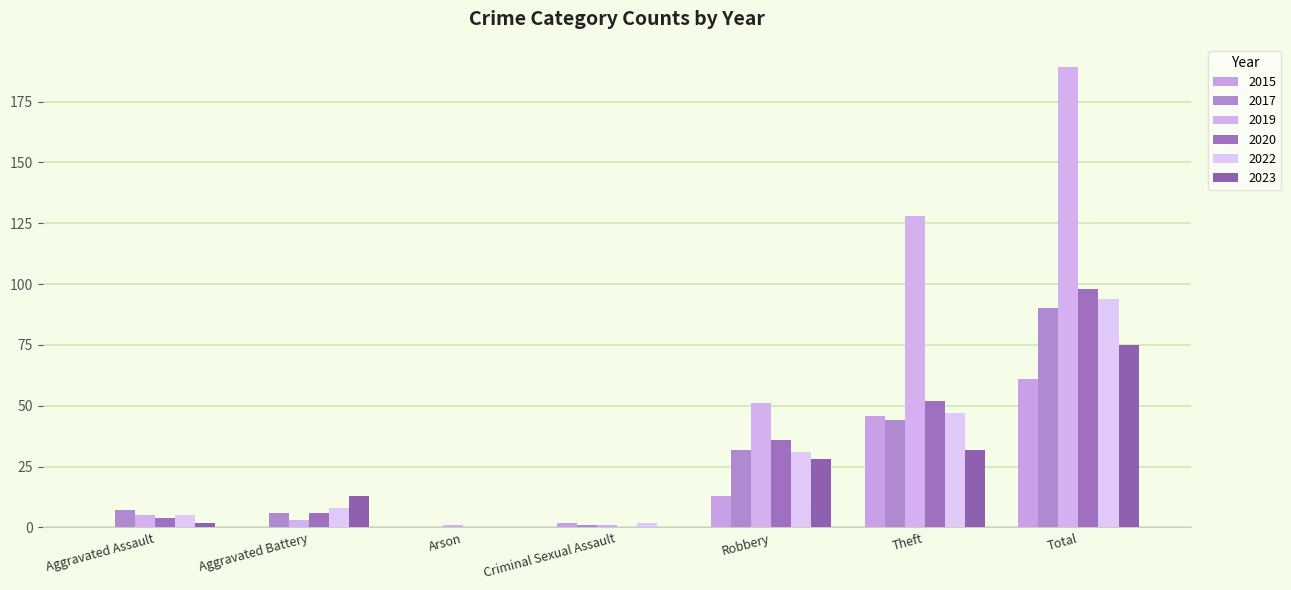

The value of 2017 at Aggravated Battery is 6. True or false?

True